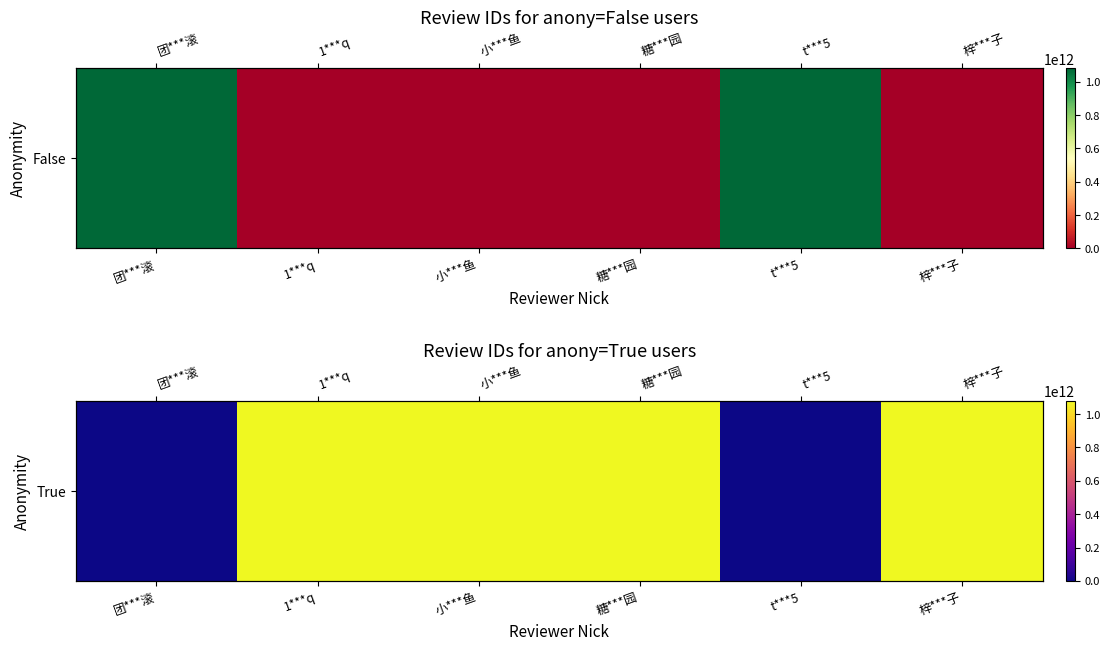

Between 团***滚 and 1***q, which is larger?

1***q